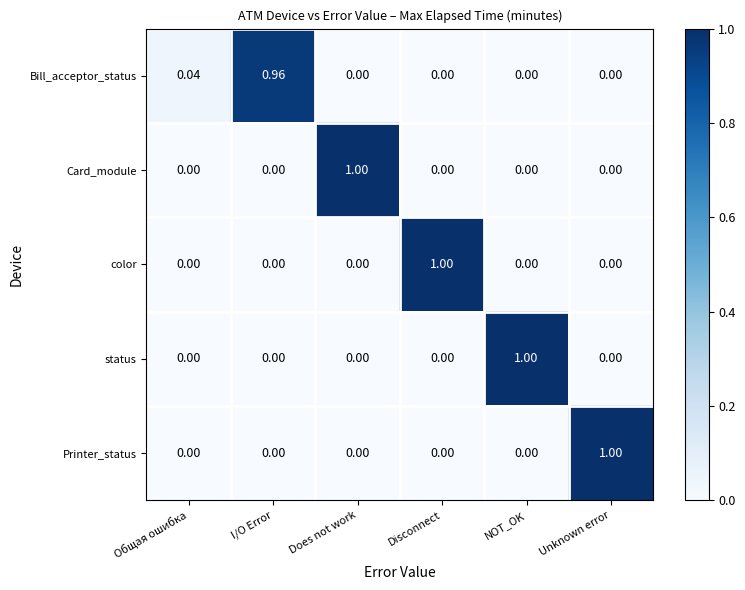

Is the value of status at Does not work greater than the value of color at Disconnect?

No